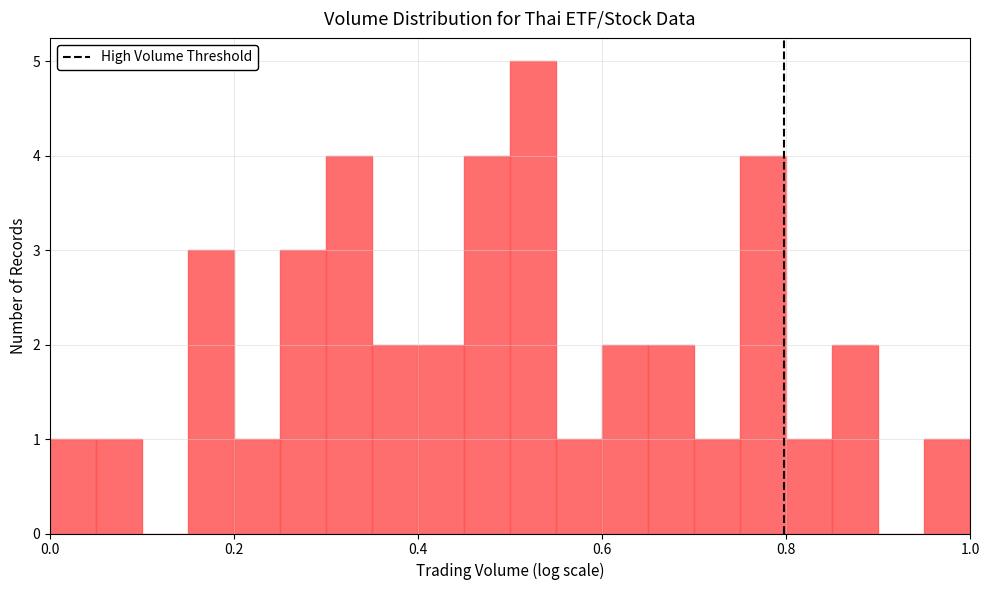

Read against the x-axis, roughly where is the centre of the tallest bar?

0.52